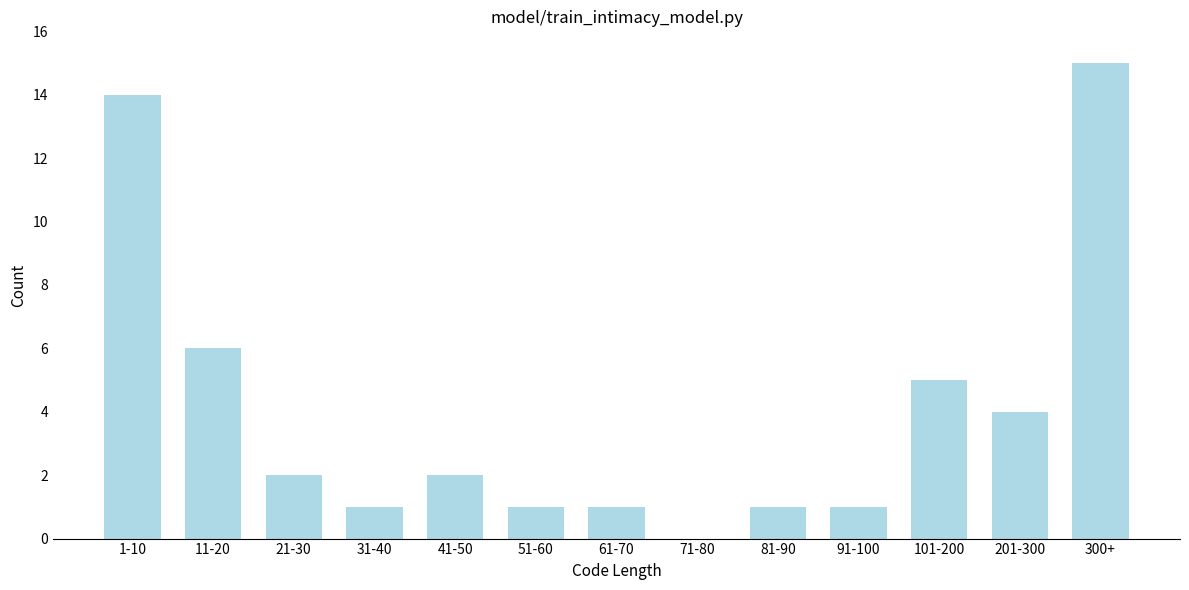

Reading left to right, extract all data points from this chart.

1-10=14	11-20=6	21-30=2	31-40=1	41-50=2	51-60=1	61-70=1	71-80=0	81-90=1	91-100=1	101-200=5	201-300=4	300+=15